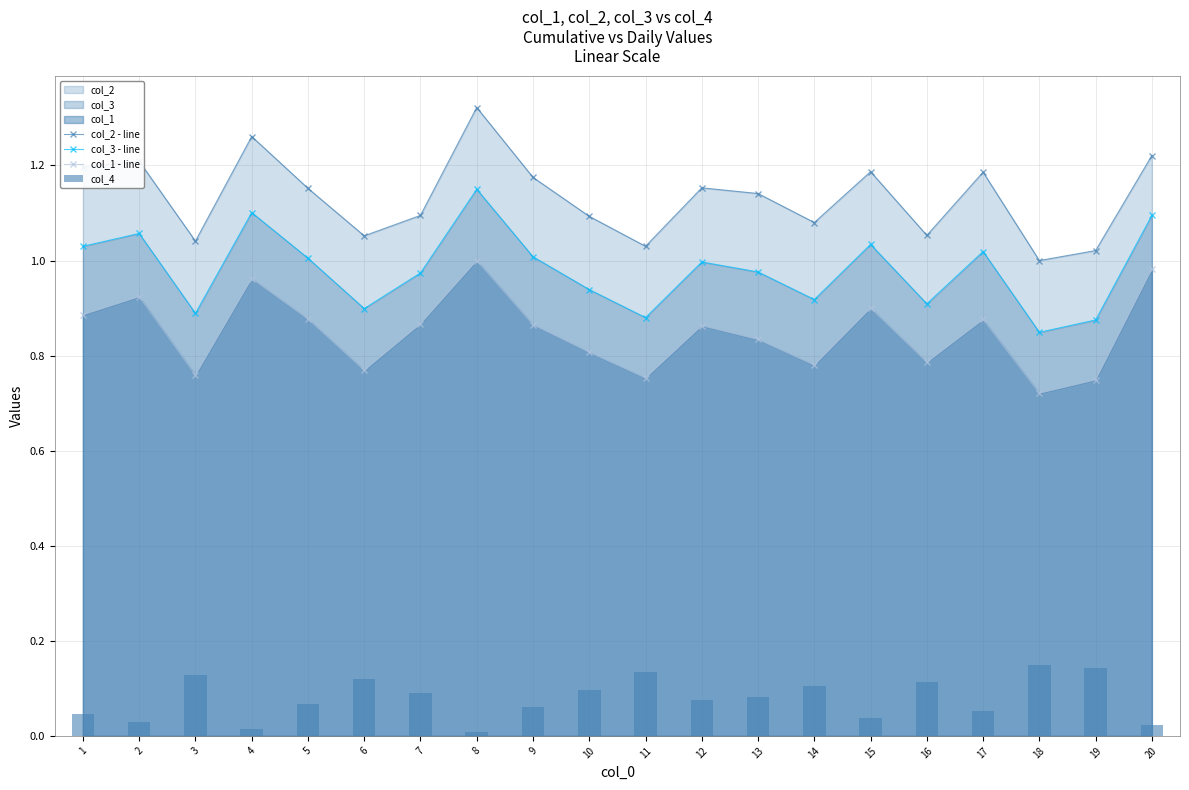

True or false: col_1 - line and col_2 - line intersect in this chart.

False